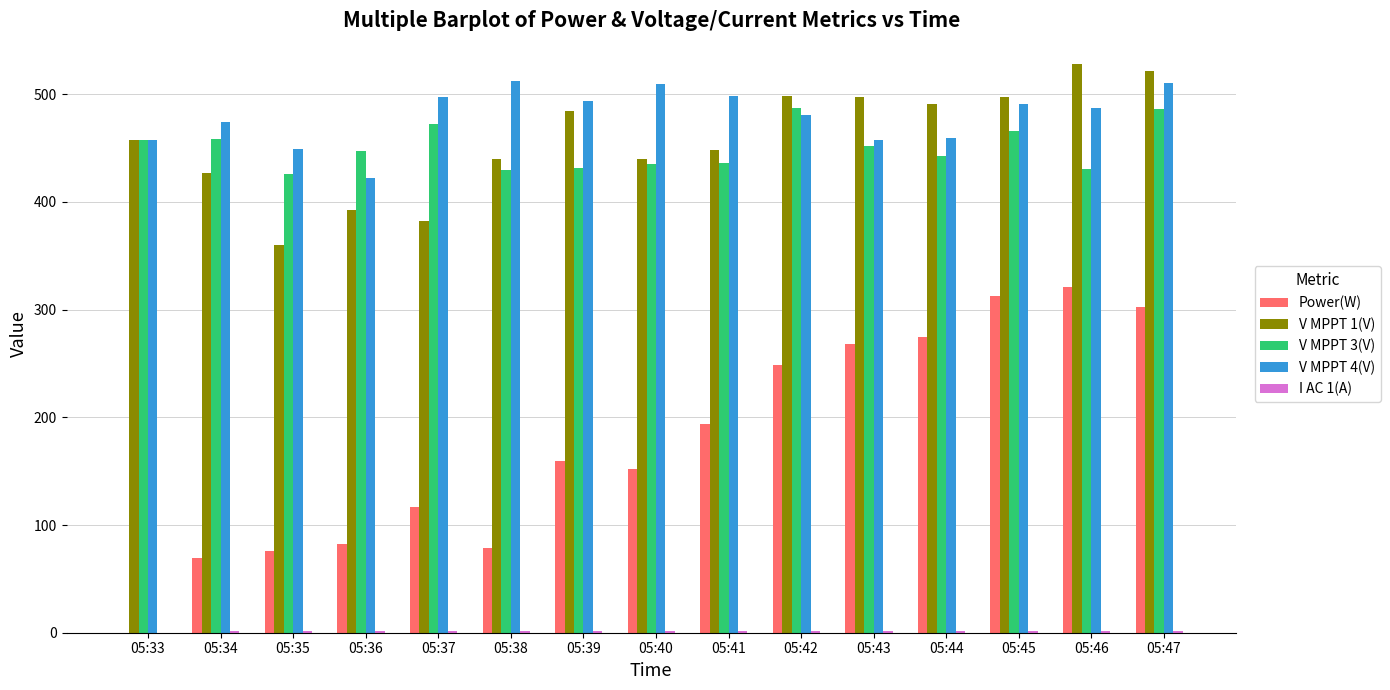

How many values in the V MPPT 4(V) series exceed 487?

8